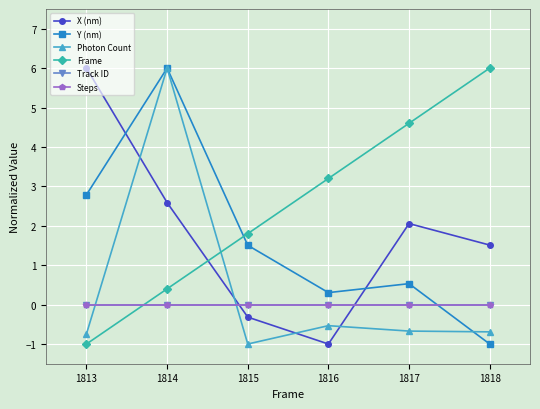

Is it true that Track ID equals 0.0 at 1814?

True